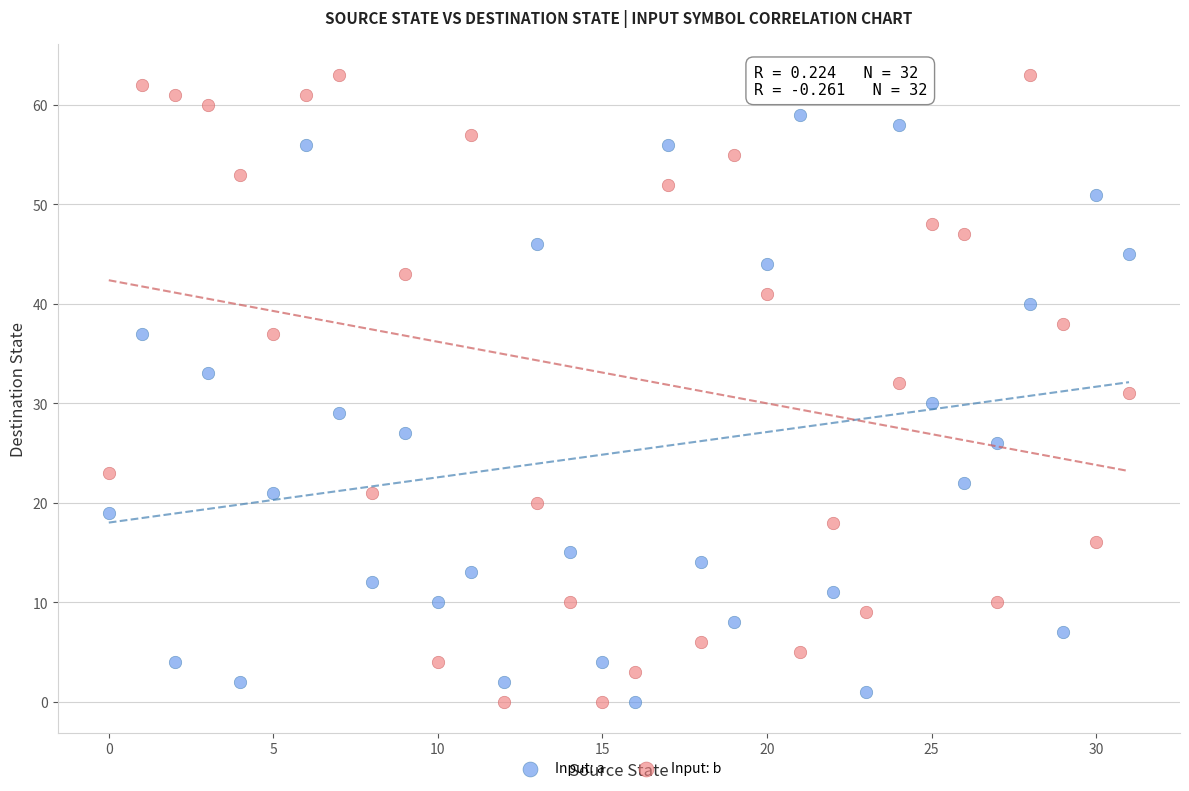

Which series reaches the maximum Y coordinate?

Input: b